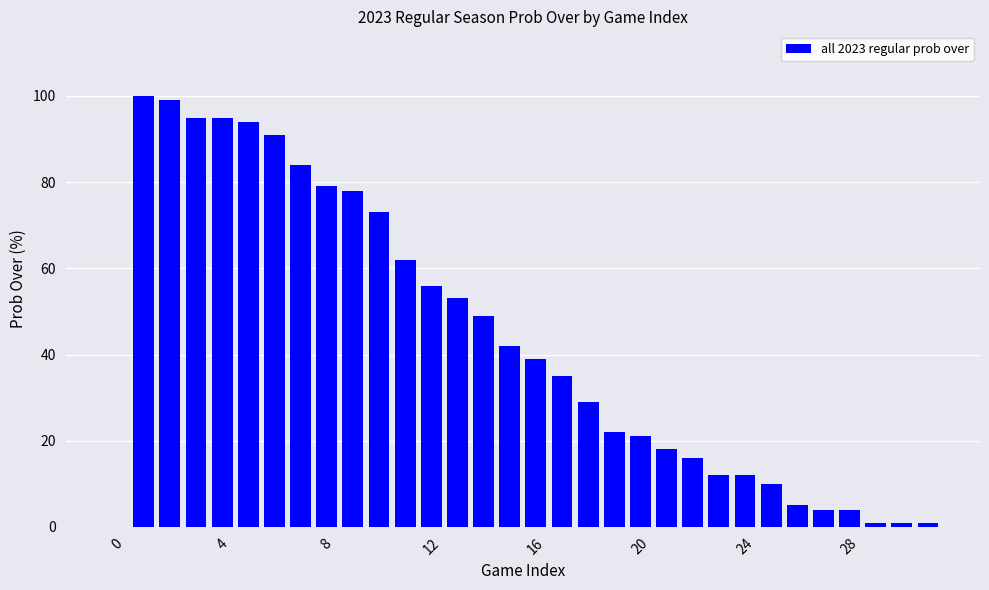

What is the sum of all values?

1380